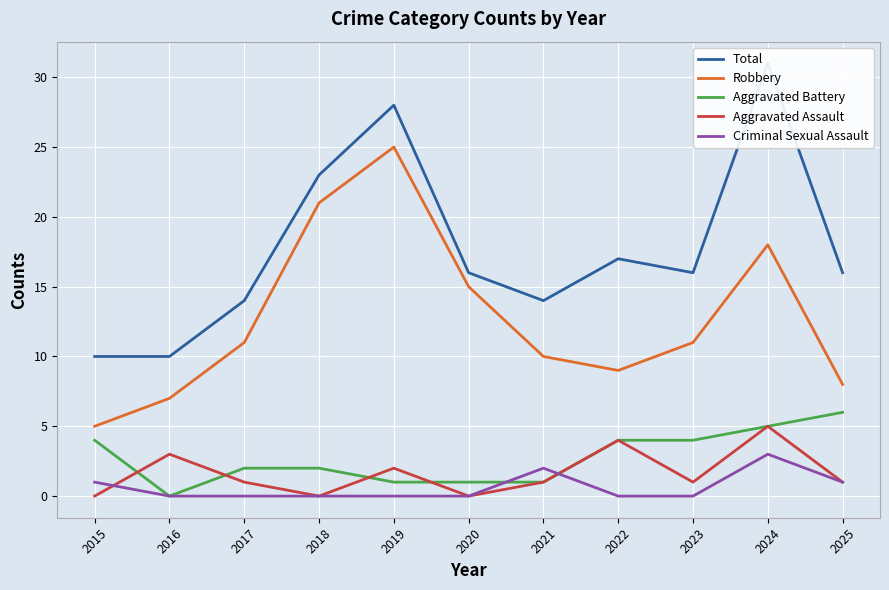

Rank the series at 2017 from lowest to highest value.

Criminal Sexual Assault, Aggravated Assault, Aggravated Battery, Robbery, Total